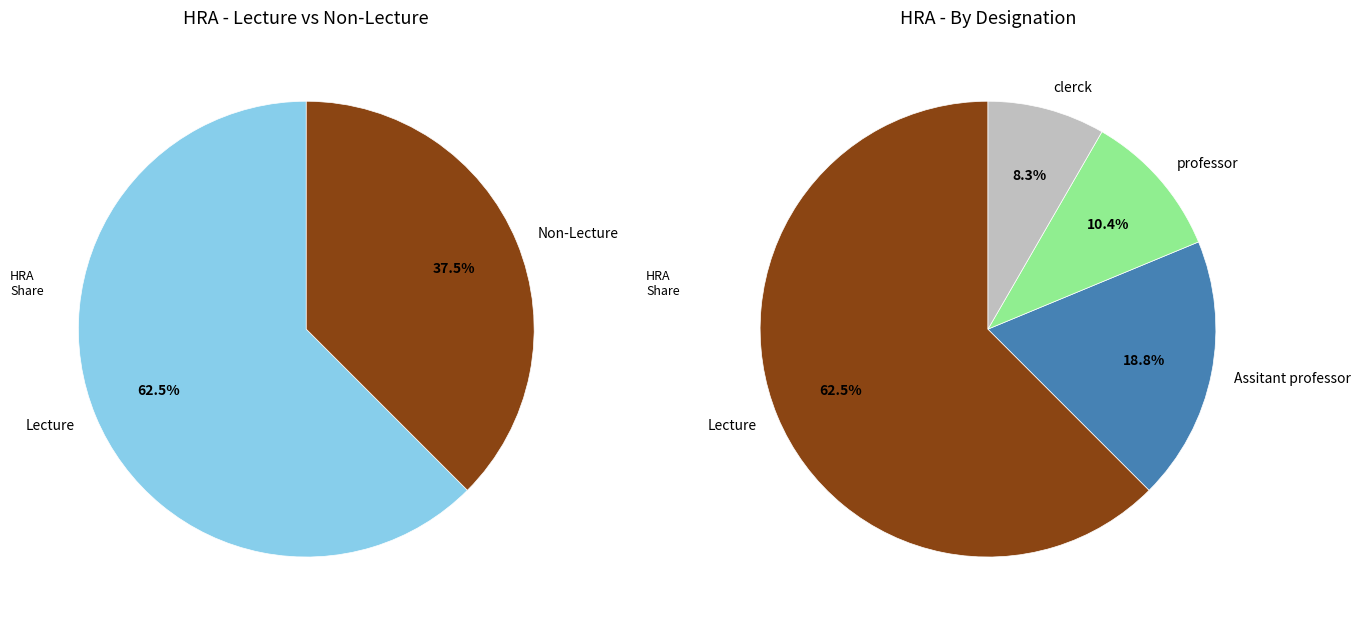

How much of the chart is everything except 40000?

91.7%